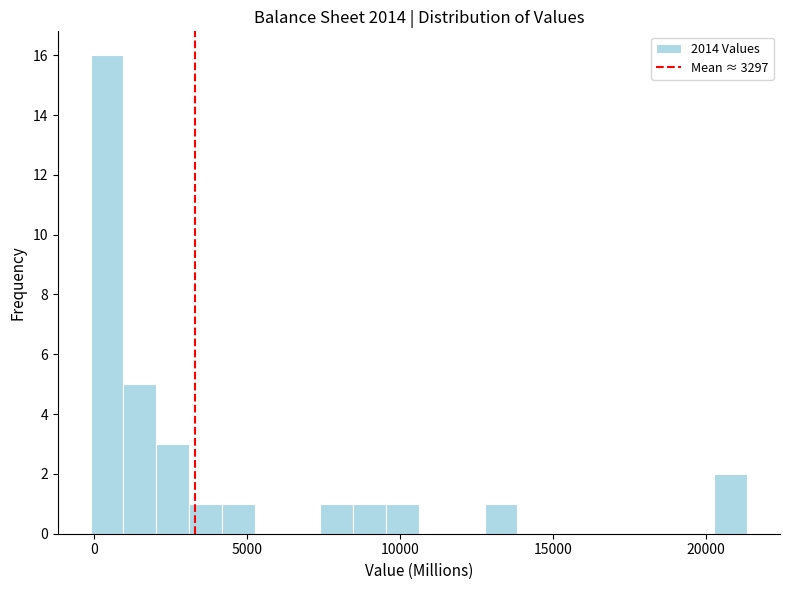

Read against the x-axis, roughly where is the centre of the tallest bar?

500